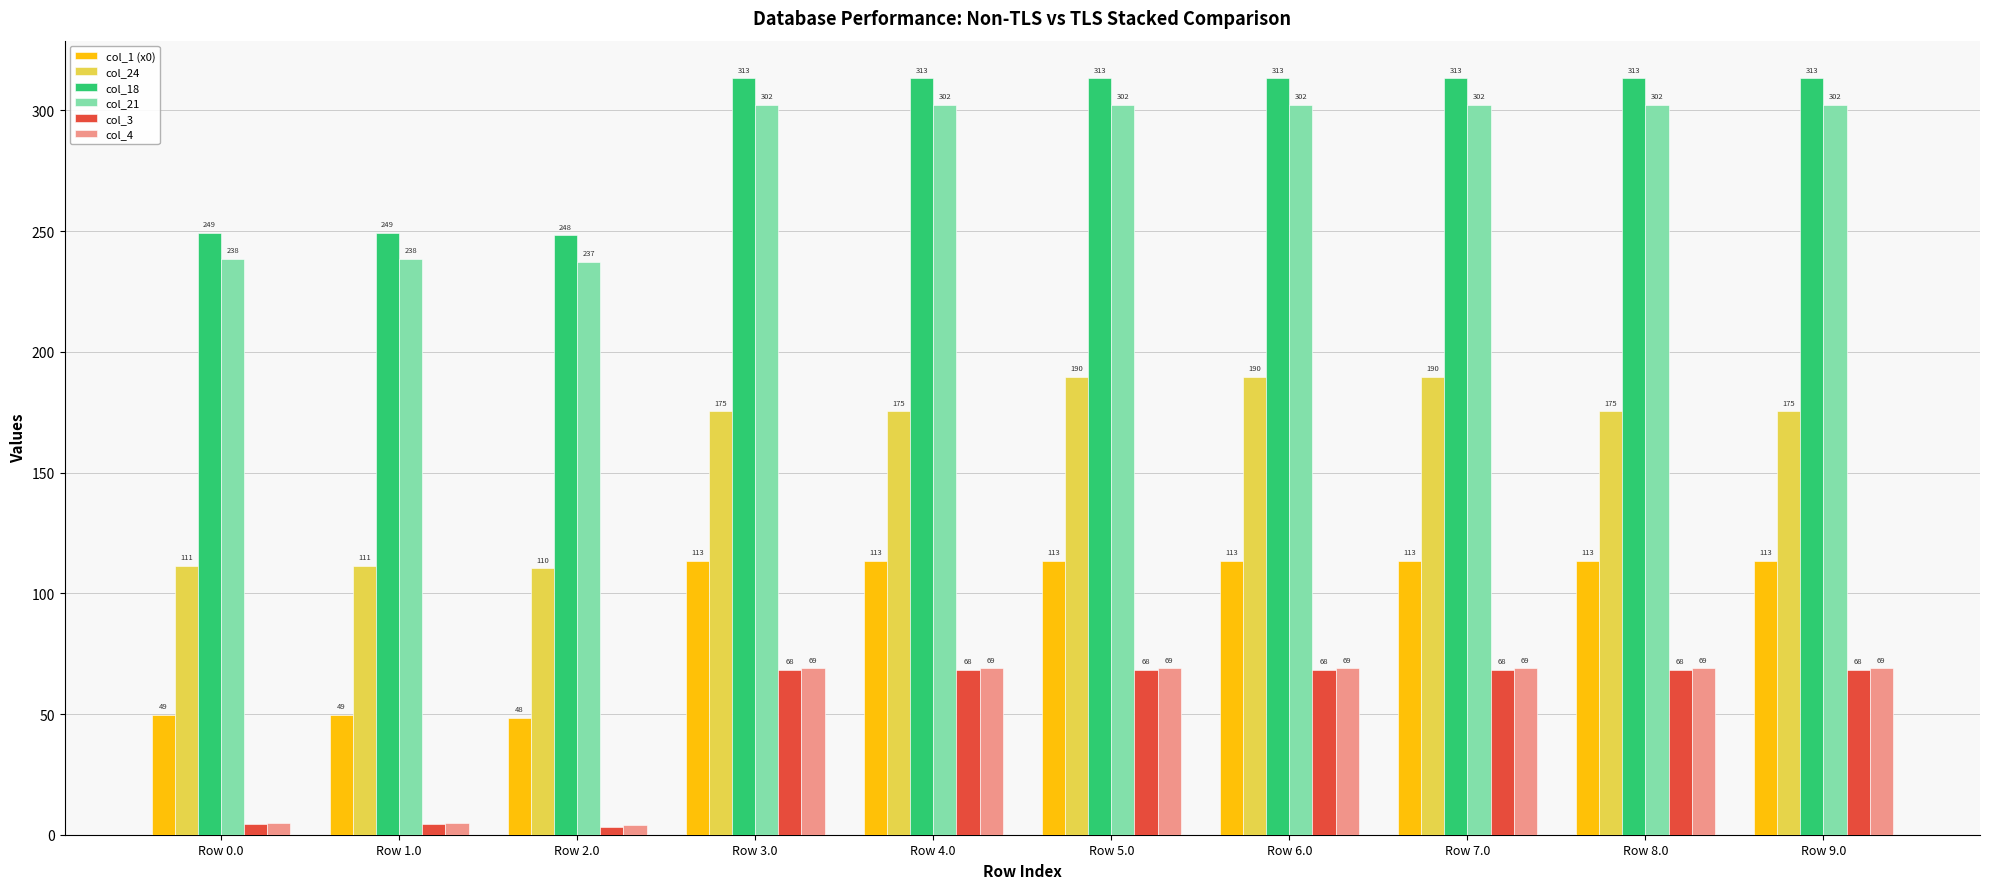

Is the value of col_18 at Row 6.0 greater than the value of col_4 at Row 6.0?

Yes